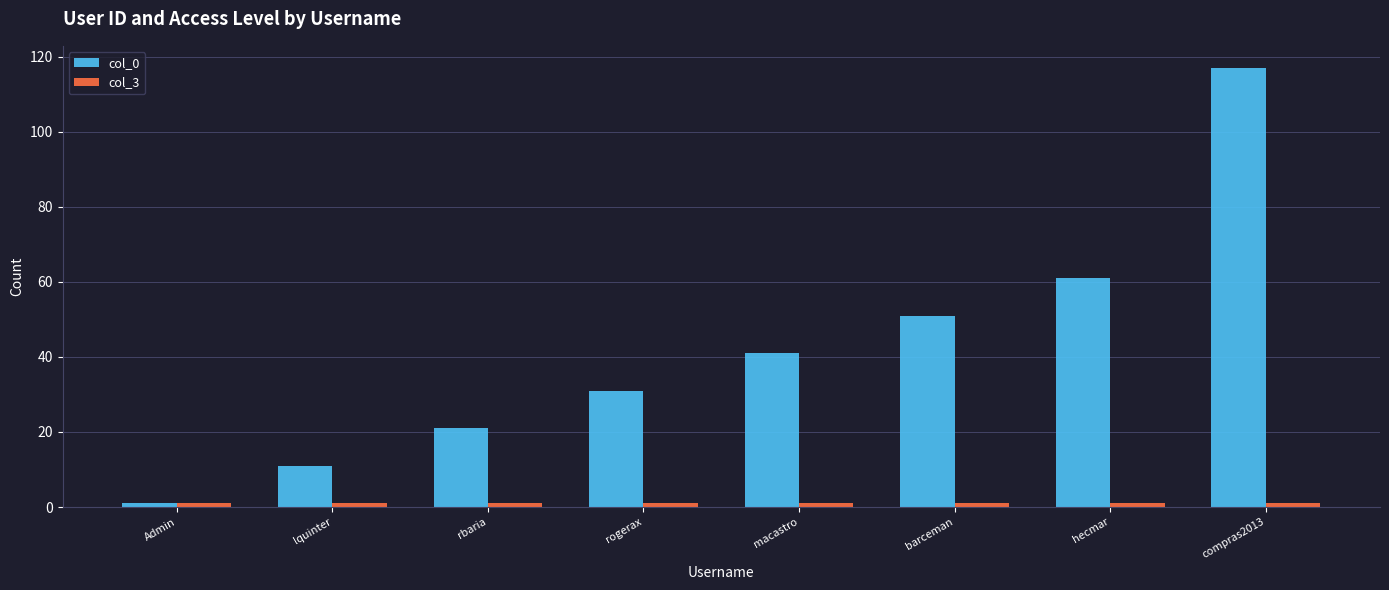

What is the approximate value of col_0 at compras2013?

117